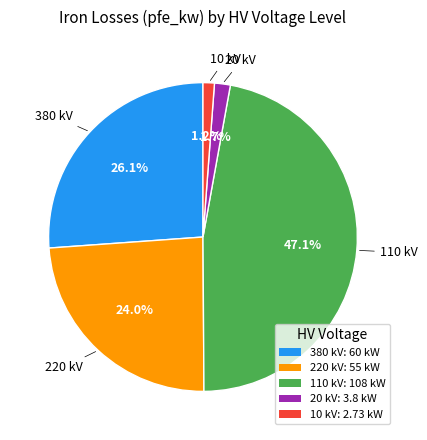

To the nearest percent, what percentage of the pie is 10?

1%